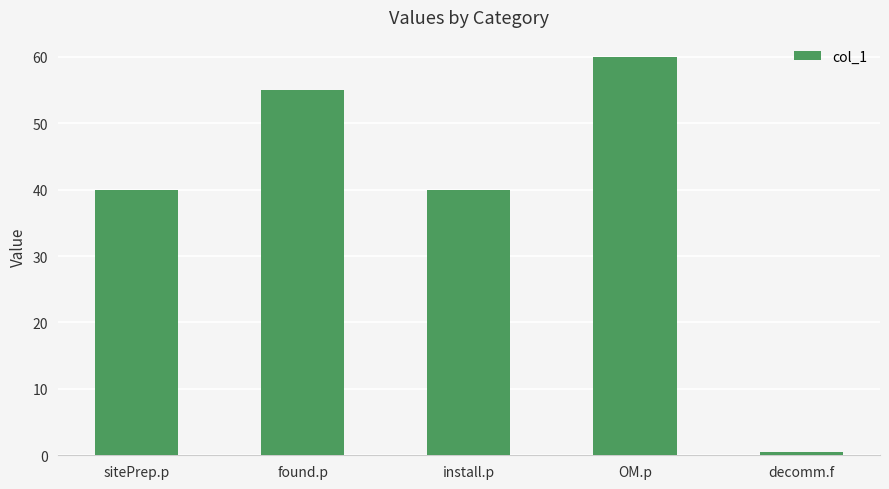

Reading left to right, what are all the values shown in this chart?

sitePrep.p=40.0	found.p=55.0	install.p=40.0	OM.p=60.0	decomm.f=0.5